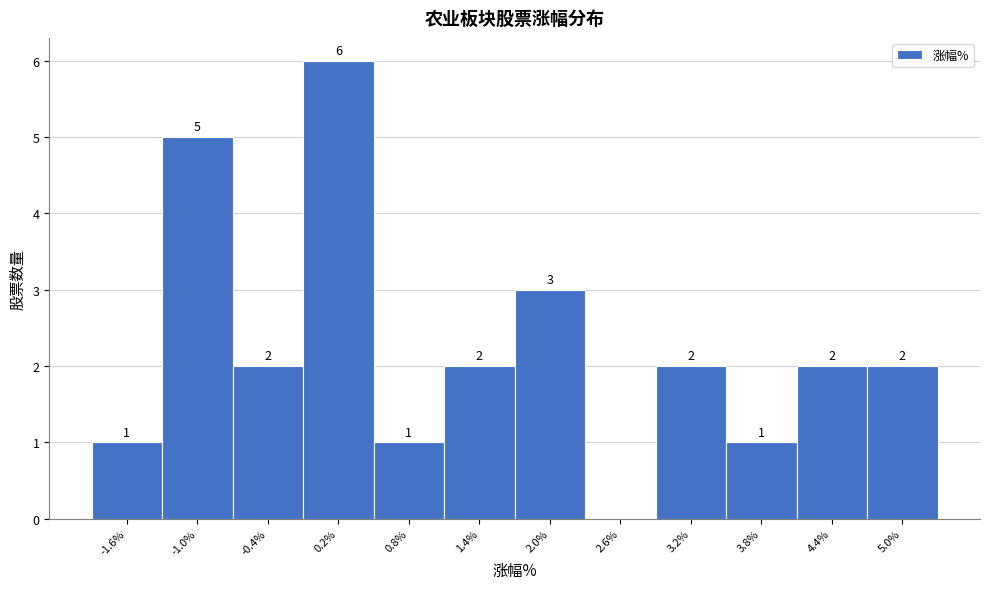

Reading left to right, transcribe all the data shown in this chart.

-1.6%=1	-1.0%=5	-0.4%=2	0.2%=6	0.8%=1	1.4%=2	2.0%=3	2.6%=0	3.2%=2	3.8%=1	4.4%=2	5.0%=2